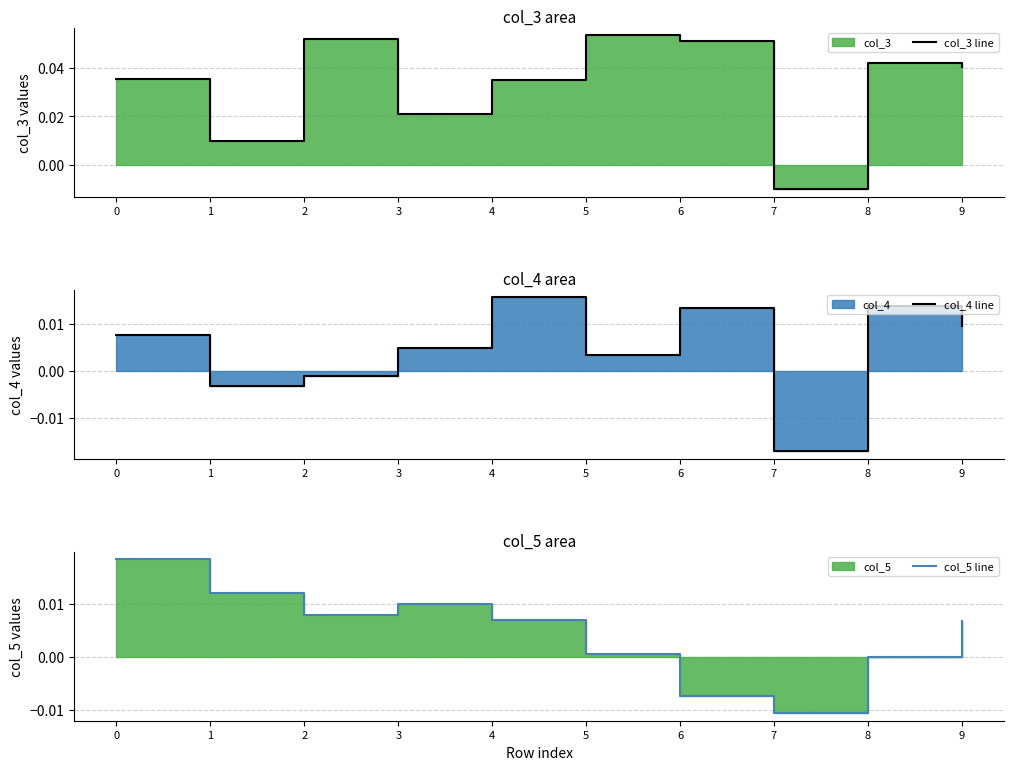

How many series are shown in this chart?

3